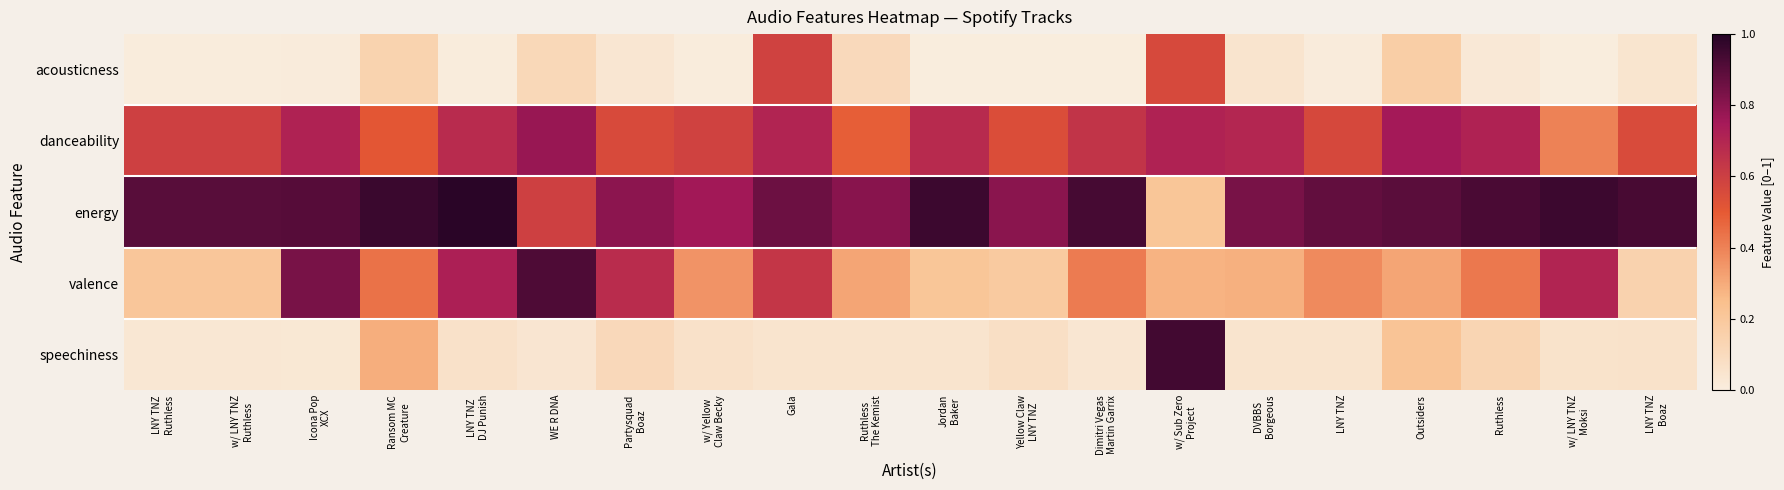

Reading left to right, extract all data points from this chart.

acousticness: LNY TNZ
Ruthless=0.0	w/ LNY TNZ
Ruthless=0.0	Icona Pop
XCX=0.0	Ransom MC
Creature=0.1	LNY TNZ
DJ Punish=0.0	WE R DNA=0.1	Partysquad
Boaz=0.0	w/ Yellow
Claw Becky=0.0	Gala=0.6	Ruthless
The Kemist=0.1	Jordan
Baker=0.0	Yellow Claw
LNY TNZ=0.0	Dimitri Vegas
Martin Garrix=0.0	w/ Sub Zero
Project=0.6	DVBBS
Borgeous=0.0	LNY TNZ=0.0	Outsiders=0.2	Ruthless=0.0	w/ LNY TNZ
Moksi=0.0	LNY TNZ
Boaz=0.0
danceability: LNY TNZ
Ruthless=0.6	w/ LNY TNZ
Ruthless=0.6	Icona Pop
XCX=0.7	Ransom MC
Creature=0.5	LNY TNZ
DJ Punish=0.7	WE R DNA=0.8	Partysquad
Boaz=0.6	w/ Yellow
Claw Becky=0.6	Gala=0.7	Ruthless
The Kemist=0.5	Jordan
Baker=0.7	Yellow Claw
LNY TNZ=0.5	Dimitri Vegas
Martin Garrix=0.6	w/ Sub Zero
Project=0.7	DVBBS
Borgeous=0.7	LNY TNZ=0.6	Outsiders=0.8	Ruthless=0.7	w/ LNY TNZ
Moksi=0.4	LNY TNZ
Boaz=0.6
energy: LNY TNZ
Ruthless=0.9	w/ LNY TNZ
Ruthless=0.9	Icona Pop
XCX=0.9	Ransom MC
Creature=1.0	LNY TNZ
DJ Punish=1.0	WE R DNA=0.6	Partysquad
Boaz=0.8	w/ Yellow
Claw Becky=0.8	Gala=0.9	Ruthless
The Kemist=0.8	Jordan
Baker=1.0	Yellow Claw
LNY TNZ=0.8	Dimitri Vegas
Martin Garrix=0.9	w/ Sub Zero
Project=0.2	DVBBS
Borgeous=0.8	LNY TNZ=0.9	Outsiders=0.9	Ruthless=0.9	w/ LNY TNZ
Moksi=1.0	LNY TNZ
Boaz=0.9
valence: LNY TNZ
Ruthless=0.2	w/ LNY TNZ
Ruthless=0.2	Icona Pop
XCX=0.8	Ransom MC
Creature=0.4	LNY TNZ
DJ Punish=0.7	WE R DNA=0.9	Partysquad
Boaz=0.7	w/ Yellow
Claw Becky=0.4	Gala=0.6	Ruthless
The Kemist=0.3	Jordan
Baker=0.2	Yellow Claw
LNY TNZ=0.2	Dimitri Vegas
Martin Garrix=0.4	w/ Sub Zero
Project=0.3	DVBBS
Borgeous=0.3	LNY TNZ=0.4	Outsiders=0.3	Ruthless=0.4	w/ LNY TNZ
Moksi=0.7	LNY TNZ
Boaz=0.1
speechiness: LNY TNZ
Ruthless=0.0	w/ LNY TNZ
Ruthless=0.0	Icona Pop
XCX=0.0	Ransom MC
Creature=0.3	LNY TNZ
DJ Punish=0.1	WE R DNA=0.0	Partysquad
Boaz=0.1	w/ Yellow
Claw Becky=0.1	Gala=0.0	Ruthless
The Kemist=0.0	Jordan
Baker=0.0	Yellow Claw
LNY TNZ=0.1	Dimitri Vegas
Martin Garrix=0.0	w/ Sub Zero
Project=0.9	DVBBS
Borgeous=0.0	LNY TNZ=0.0	Outsiders=0.2	Ruthless=0.1	w/ LNY TNZ
Moksi=0.1	LNY TNZ
Boaz=0.1